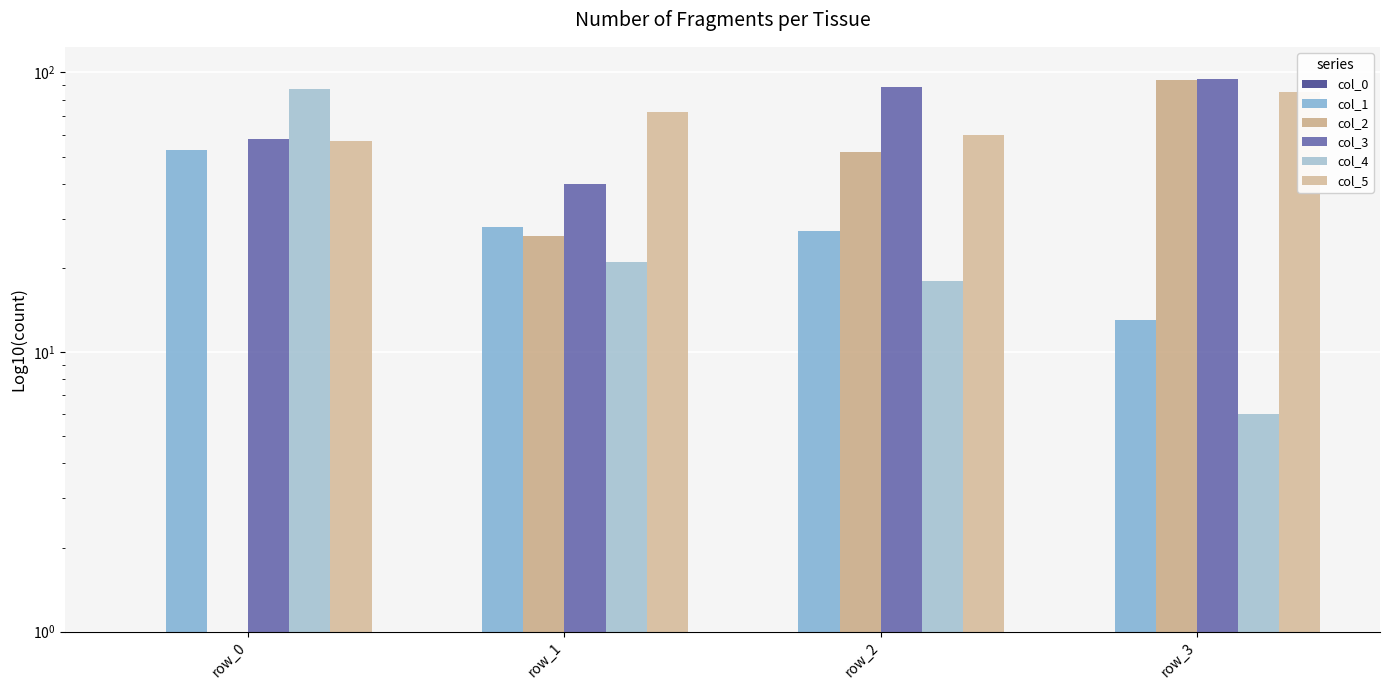

At which label does col_1 first exceed 28?

row_0